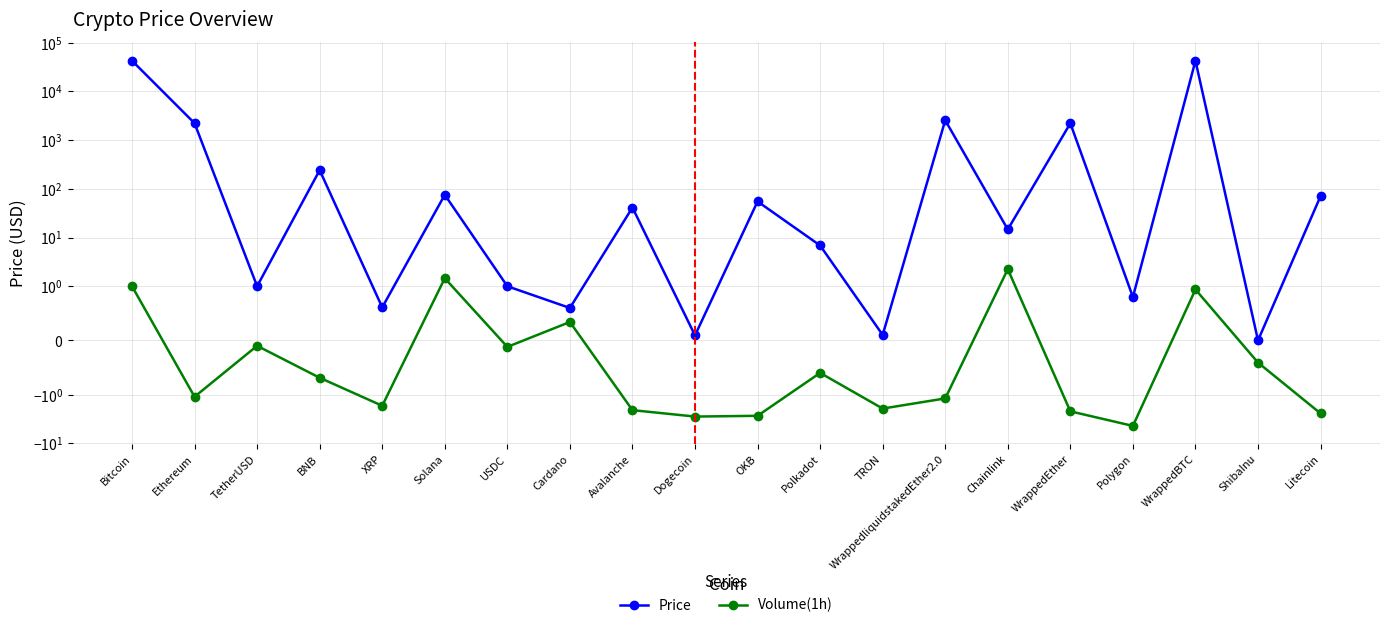

True or false: Volume(1h) and Price intersect in this chart.

False